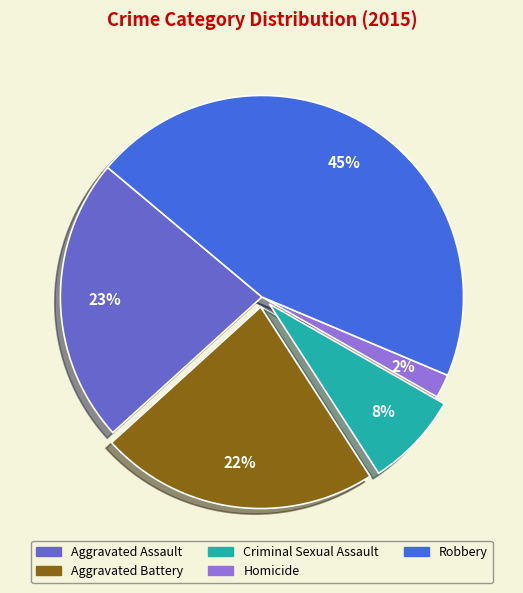

The Robbery slice represents 58% of the pie. True or false?

False